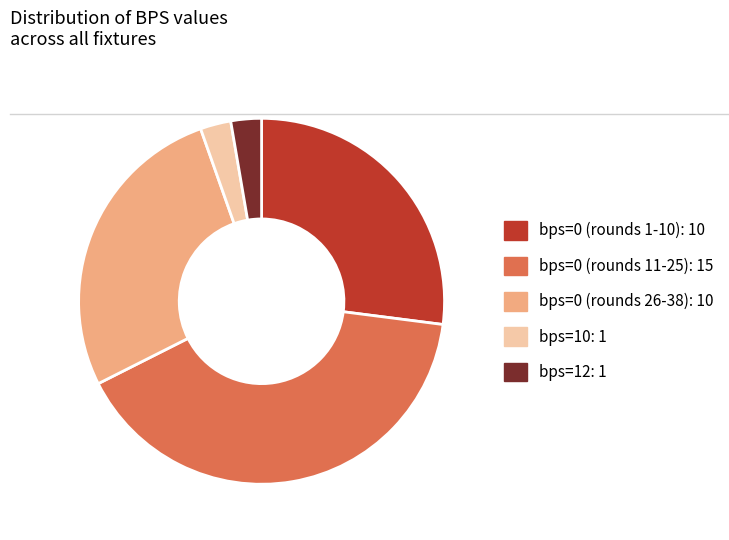

What is the ratio of the value at bps=0 (rounds 1-10): 10 to the value at bps=0 (rounds 26-38): 10?

1.0